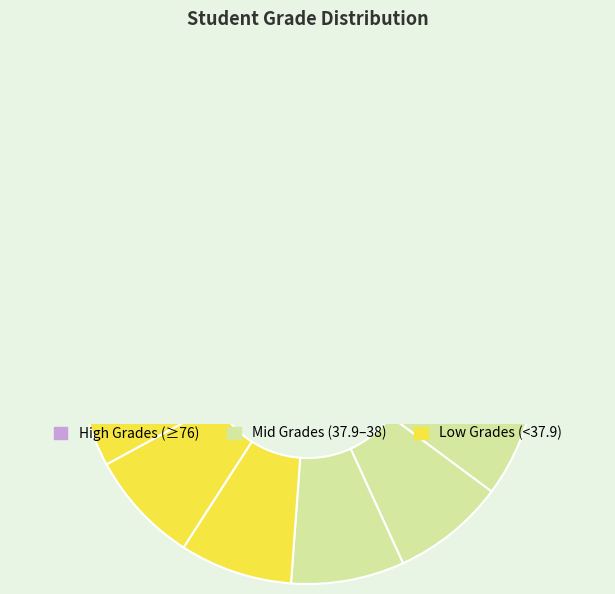

The GRESILIA PUTRI WINARHADI SENEK slice represents 8% of the pie. True or false?

True